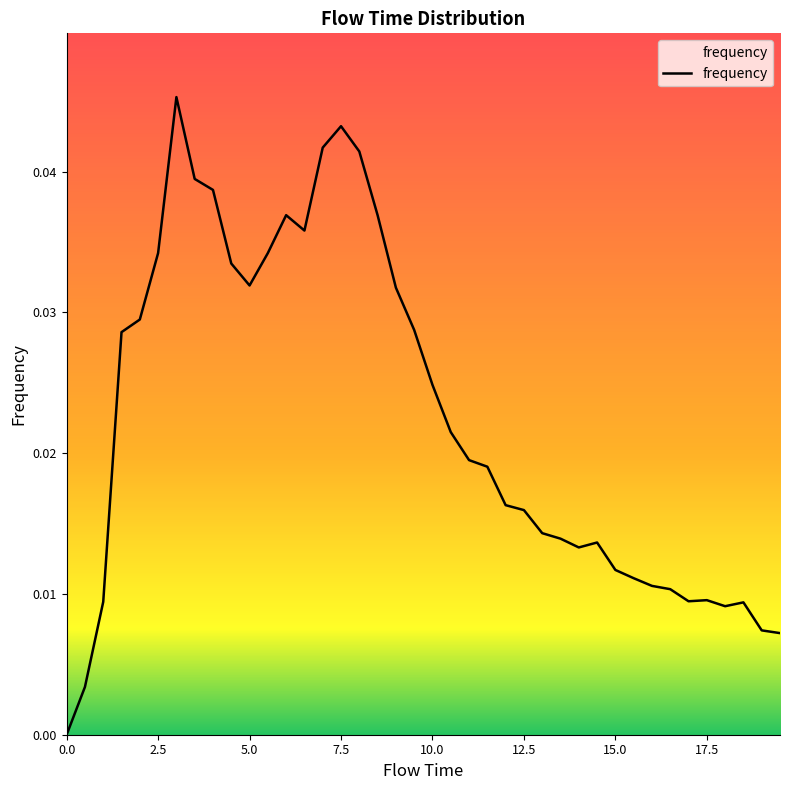

Does the chart have visible grid lines?

No